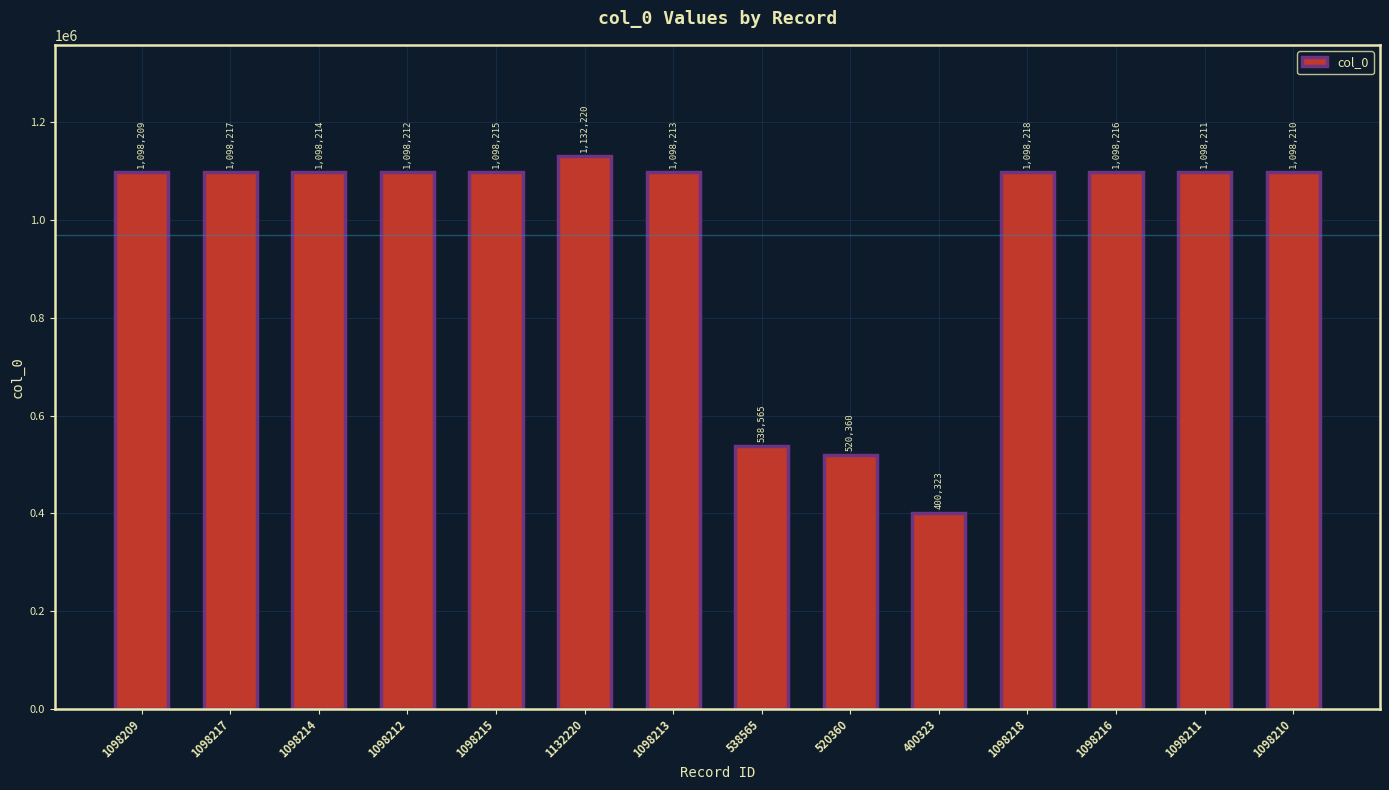

What is the value of the 9th bar from the left?

520360